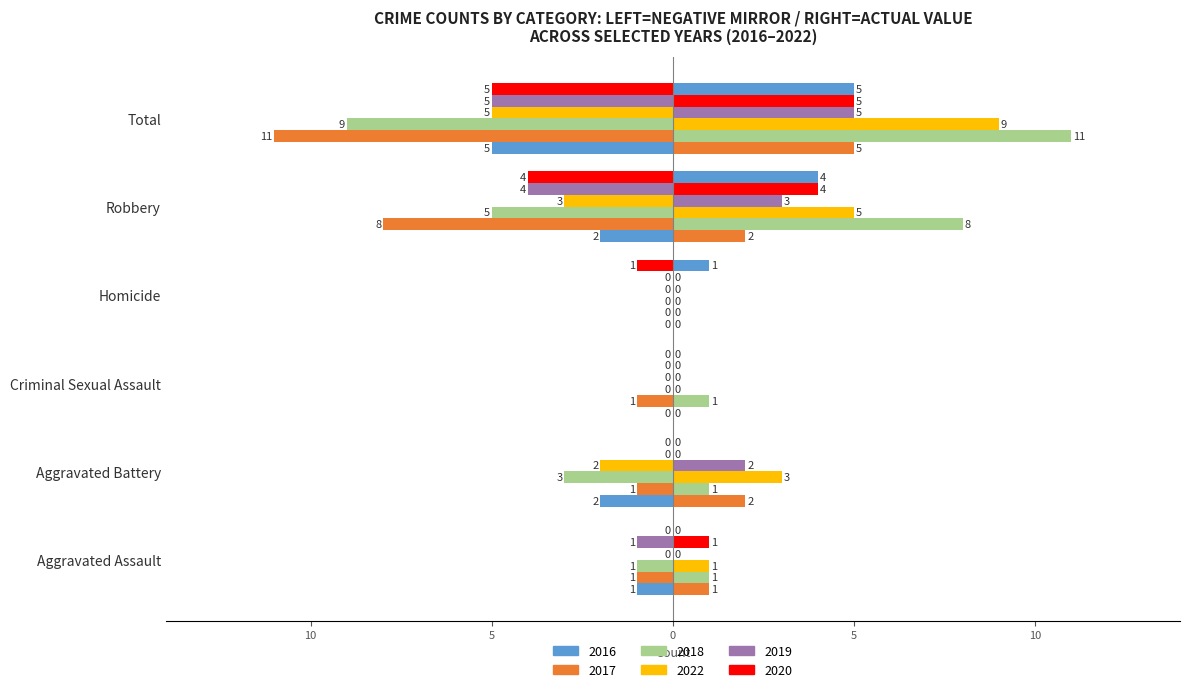

How many values in the 2019 series are below 0?

3